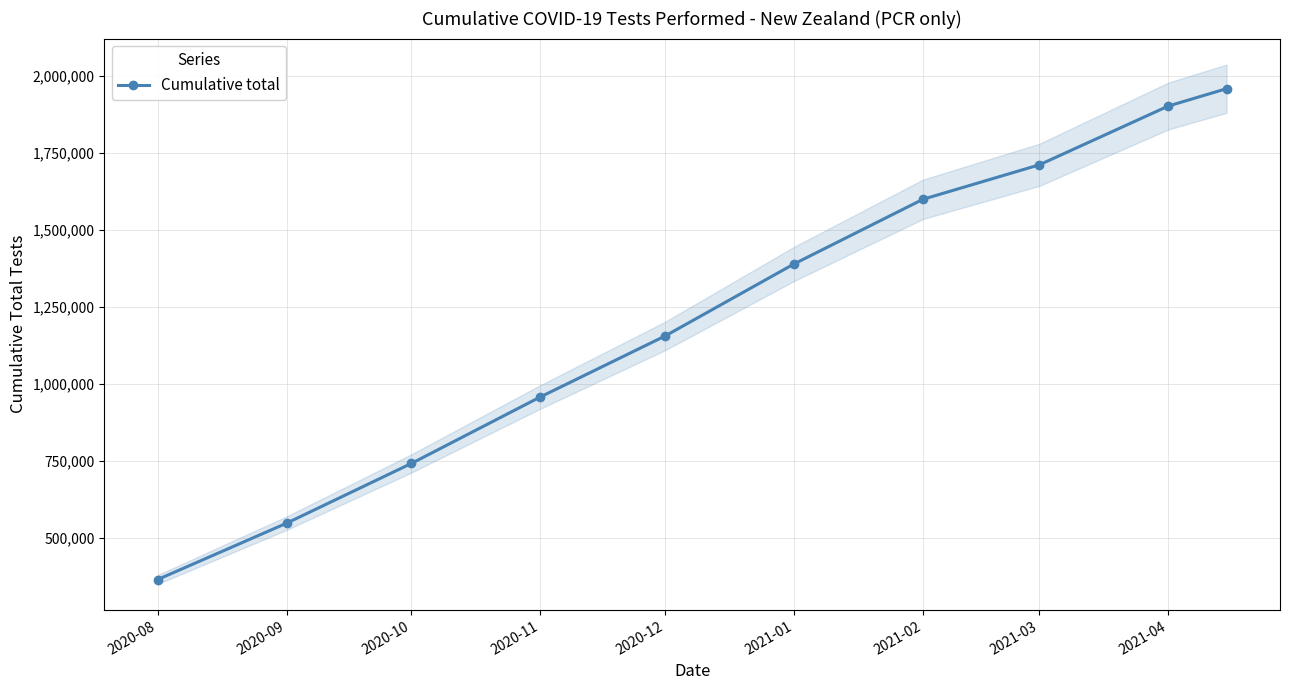

What is the difference between the maximum and minimum values?

1594282